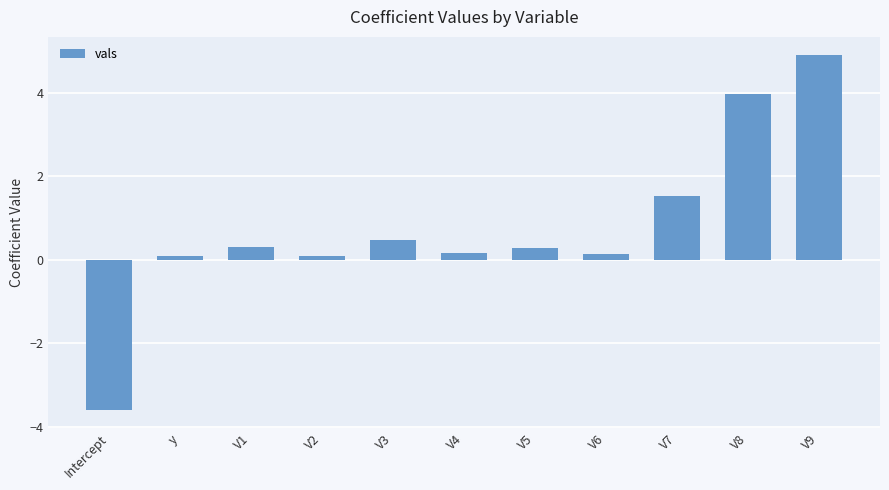

What is the label of the 7th bar from the right?

V3